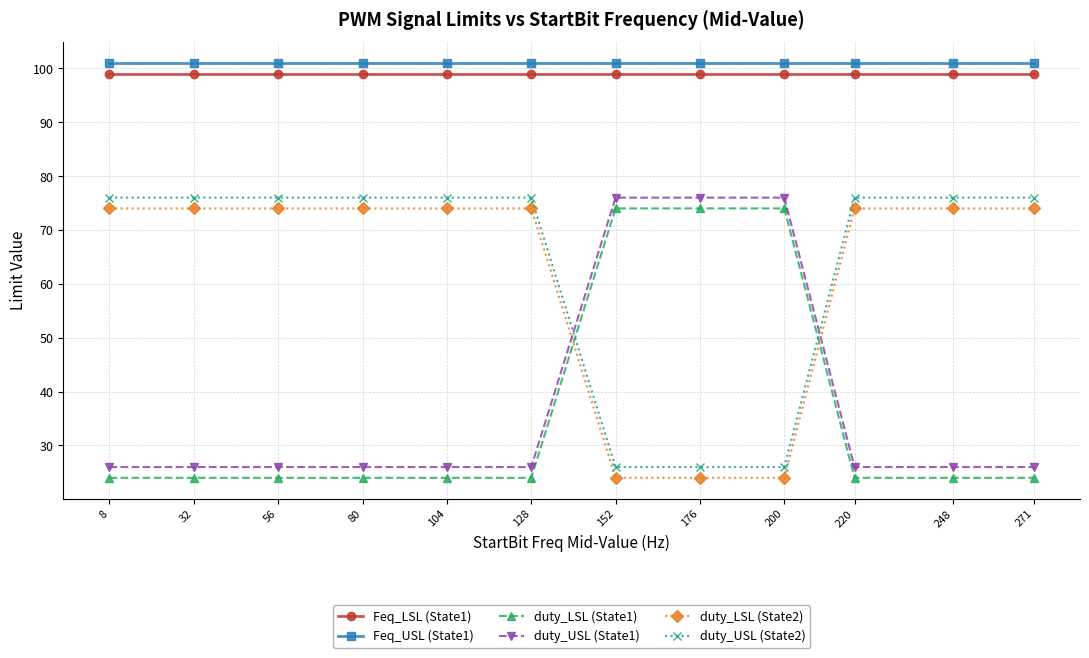

What is the value of the duty_USL (State1) point at the 9th from the left?

76